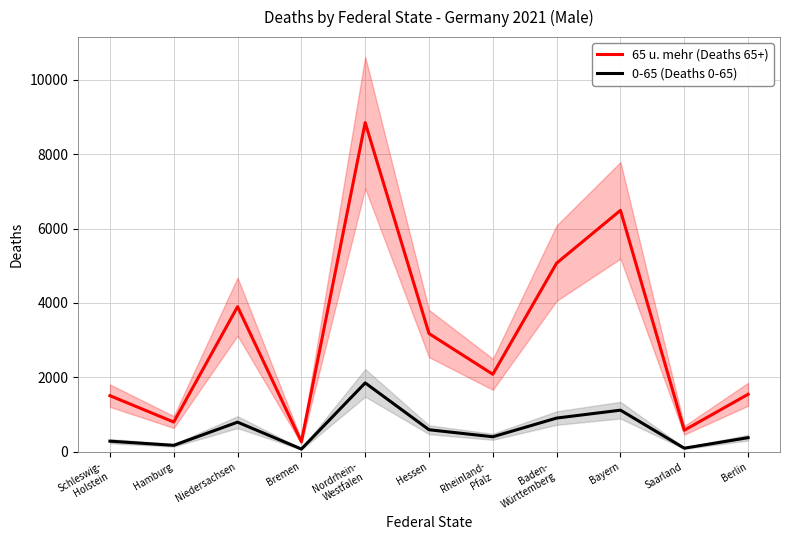

What is the minimum value shown in the chart?

73